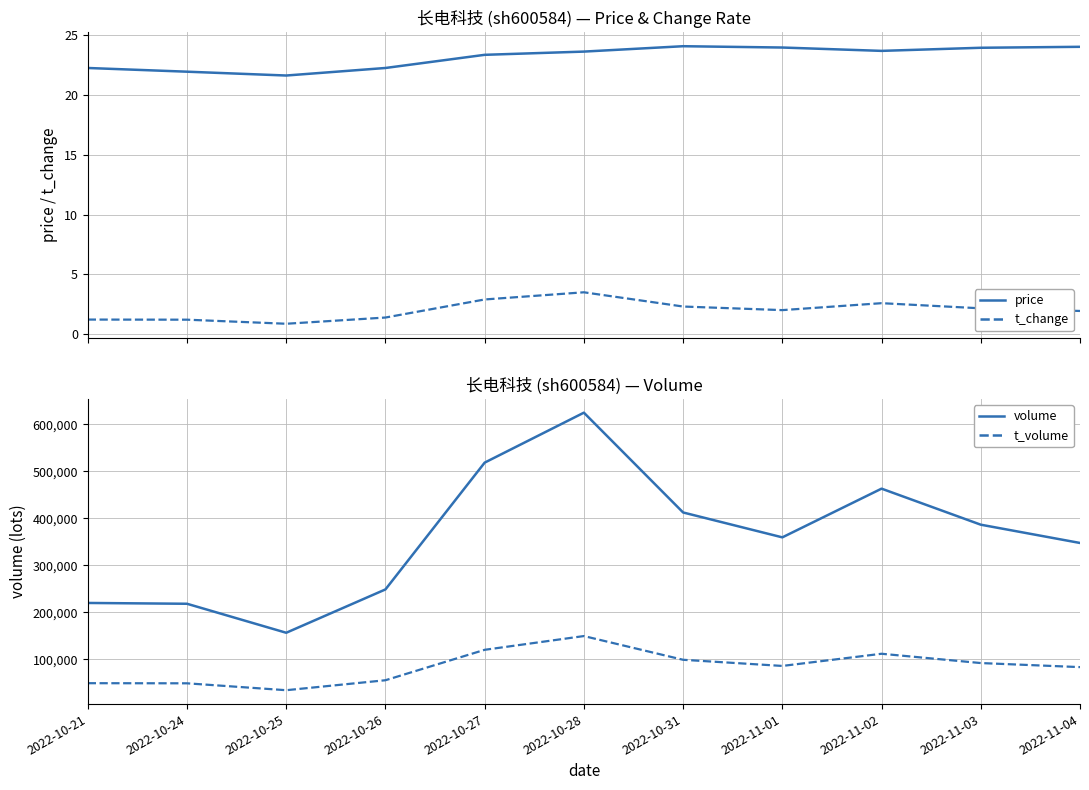

What is the difference between the volume values at 2022-10-27 and 2022-11-04?

171065